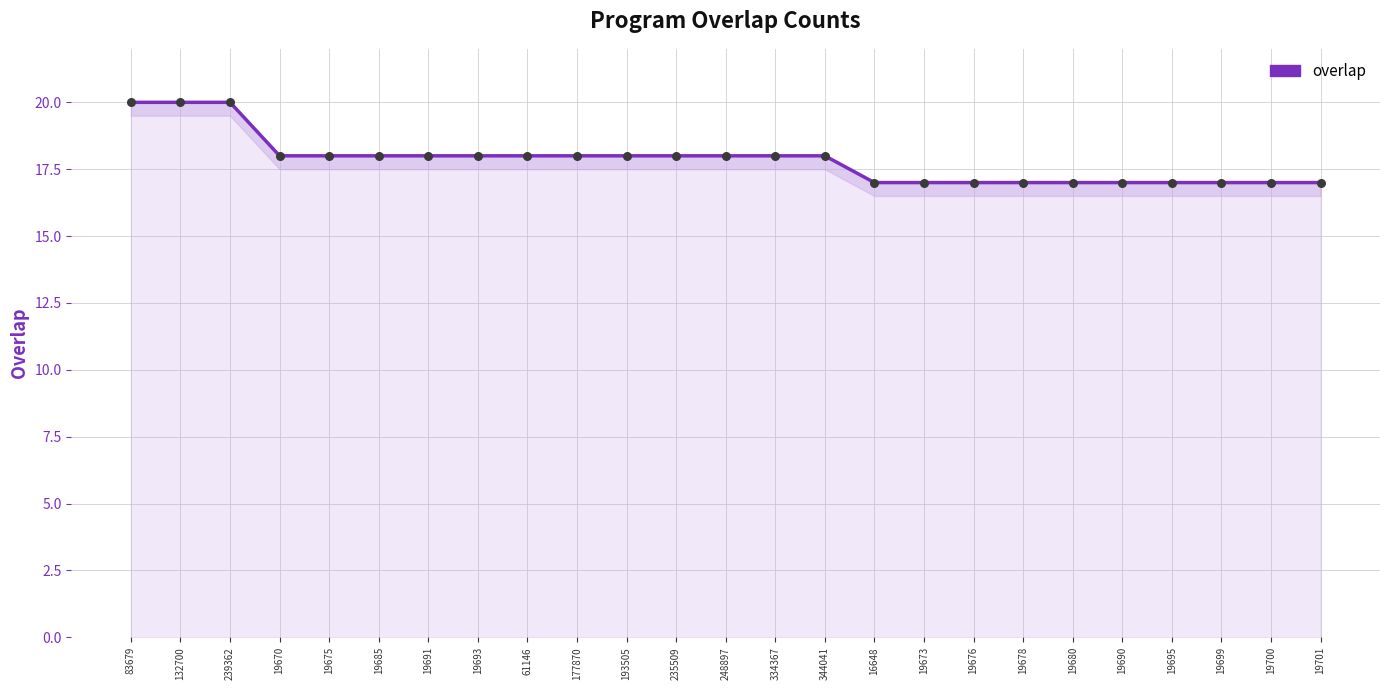

Which has a higher value, 19685 or 19699?

19685